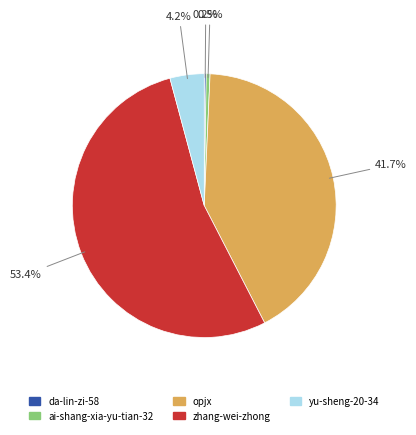

Which slice is the largest?

zhang-wei-zhong